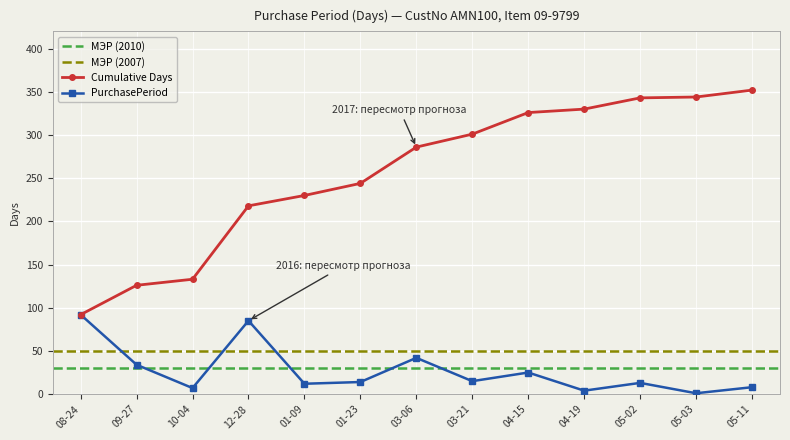

Which category has the lowest value in the Cumulative Days series?

08-24